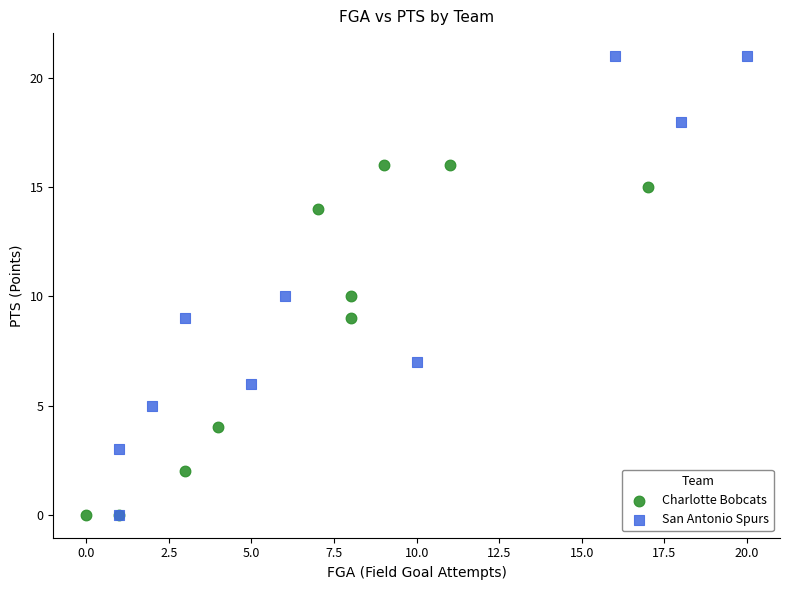

Which series reaches the maximum Y coordinate?

San Antonio Spurs